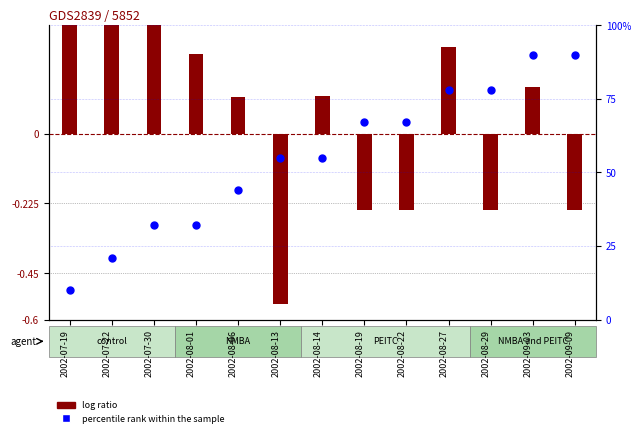

Which series reaches the minimum Y coordinate?

log ratio